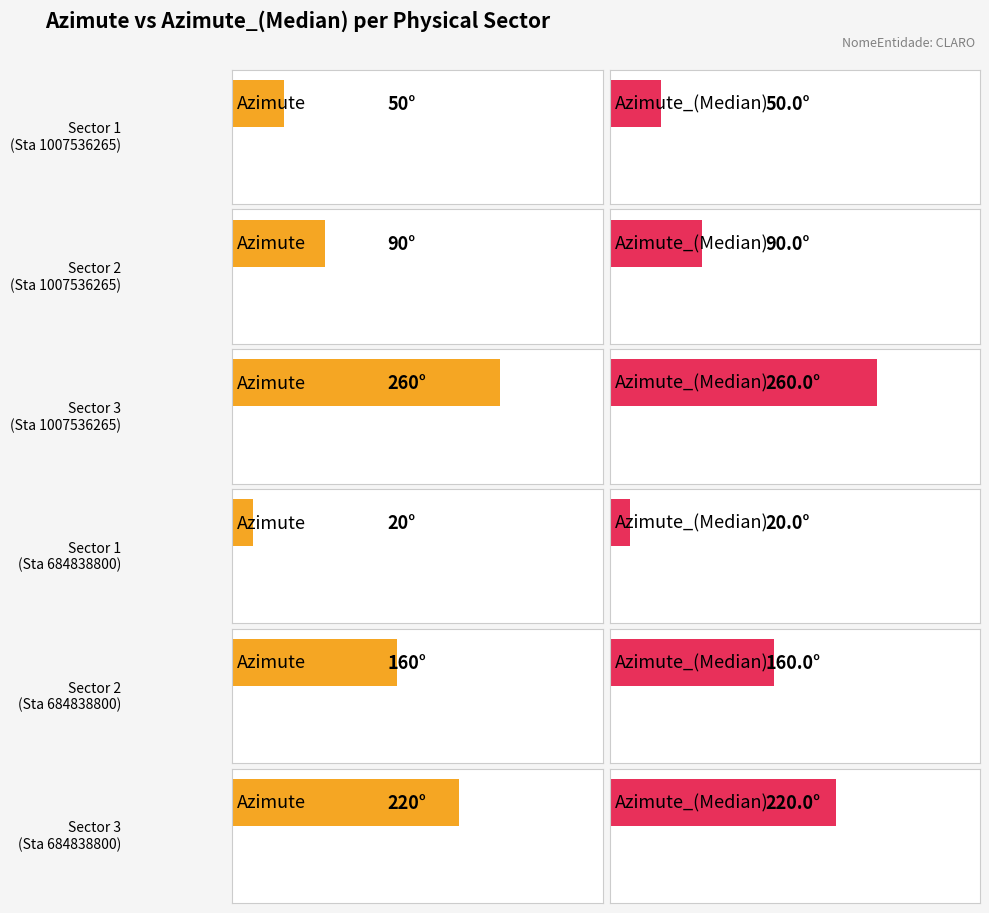

What is the sum of all Azimute values?

800